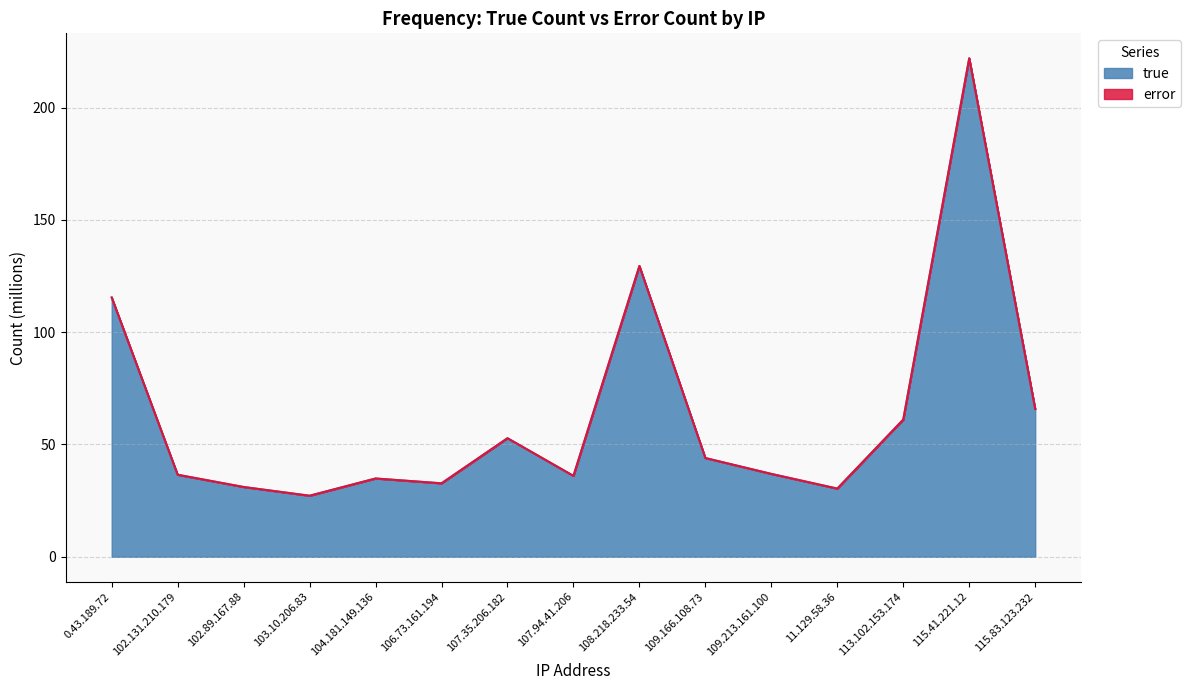

How many points are higher than both their immediate neighbors (excluding endpoints)?

4